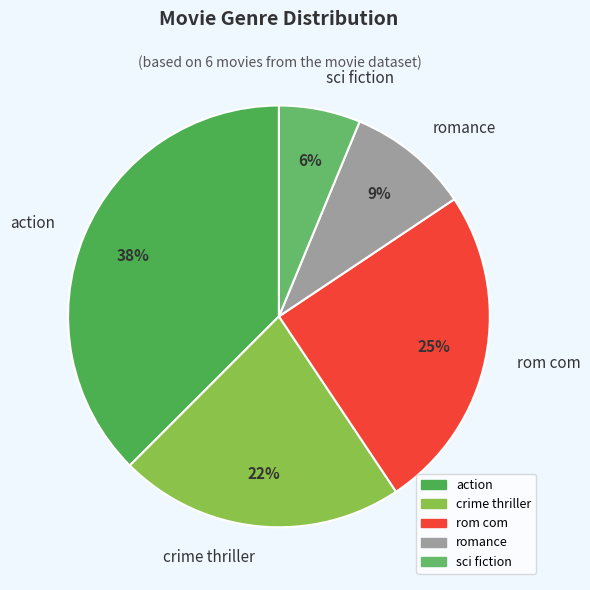

Is there any slice that represents more than half of the pie?

No